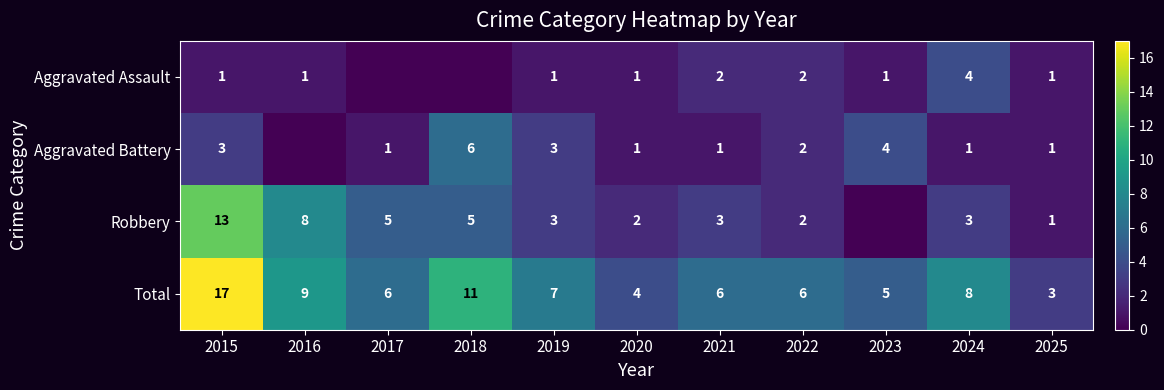

True or false: Aggravated Battery has a value of 3 at 2022.

False